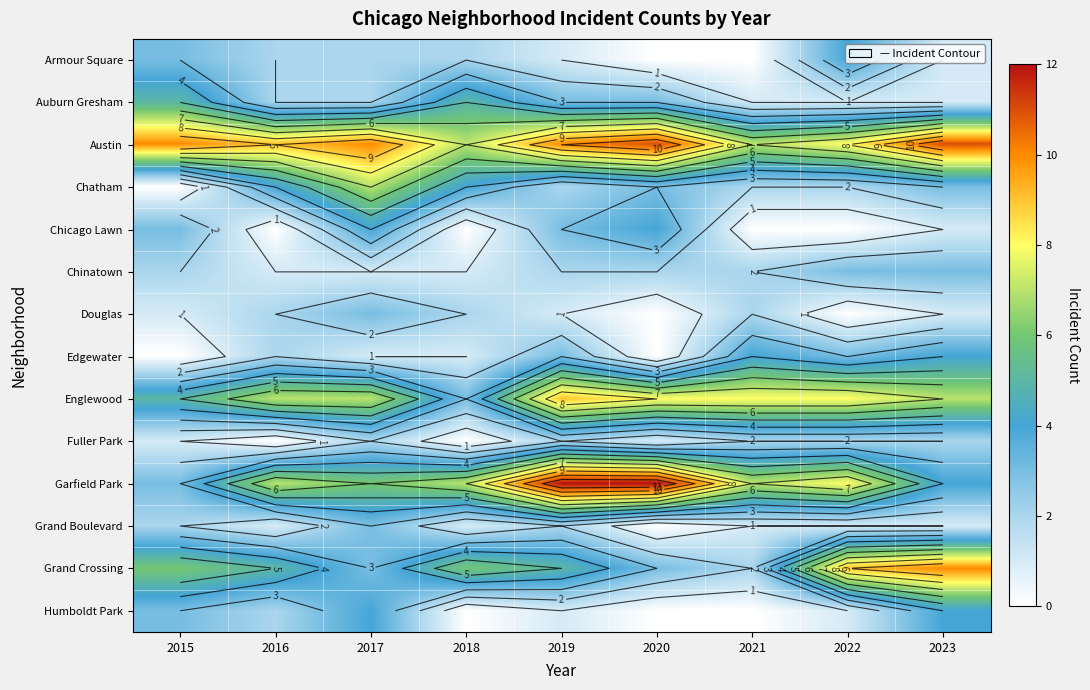

Count the number of categories in the chart.

9